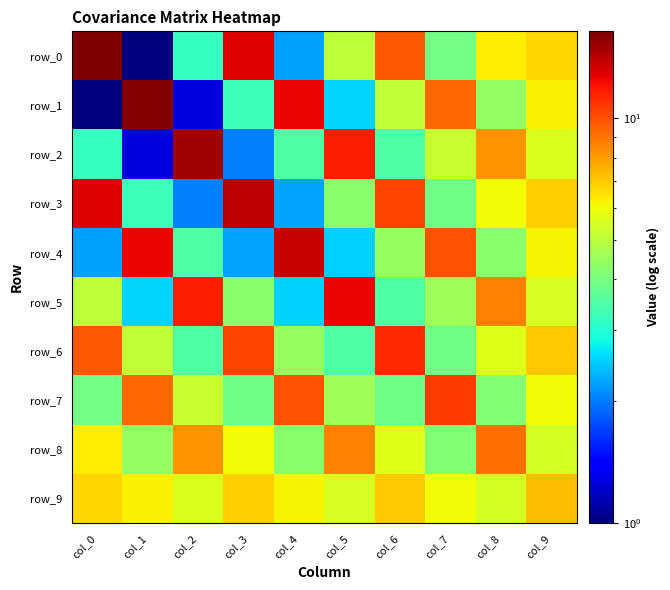

What is the sum of all row_6 values?

64.7